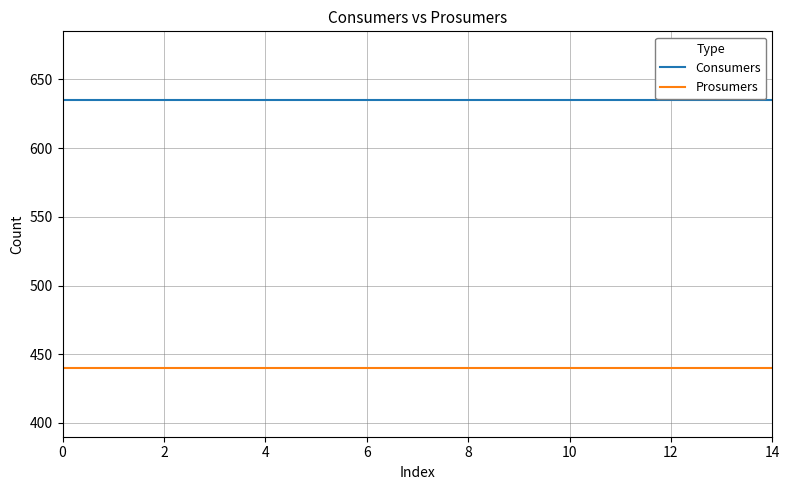

What is the minimum value for Consumers?

635